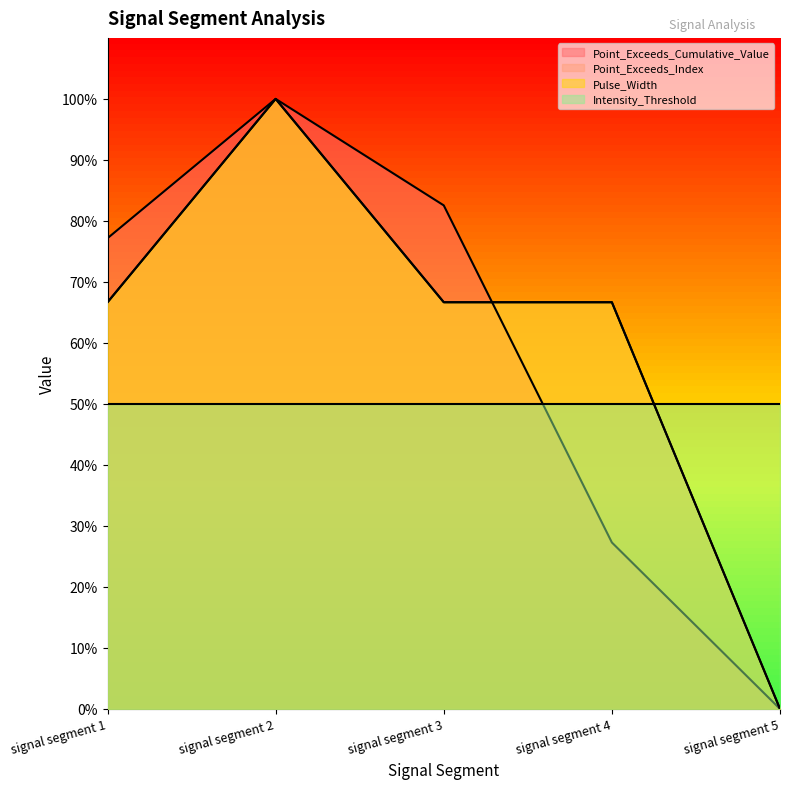

At which label does Point_Exceeds_Index reach its peak?

signal segment 2